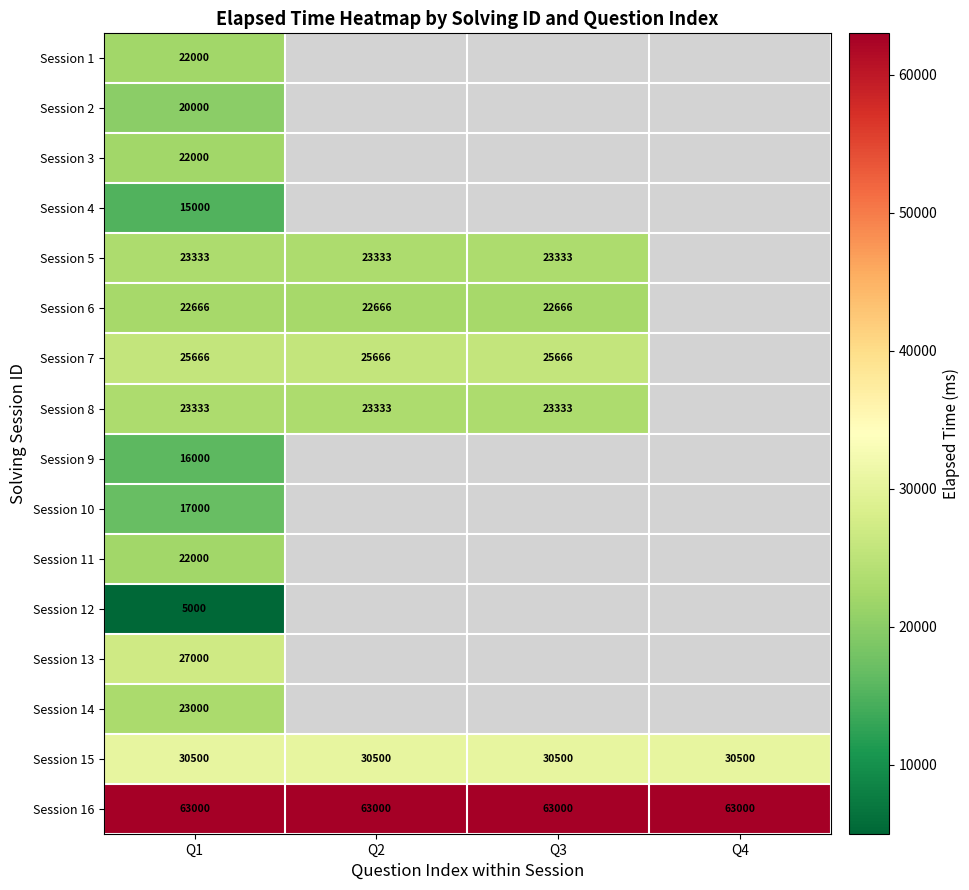

At which category is the sum across all series the highest?

Q1